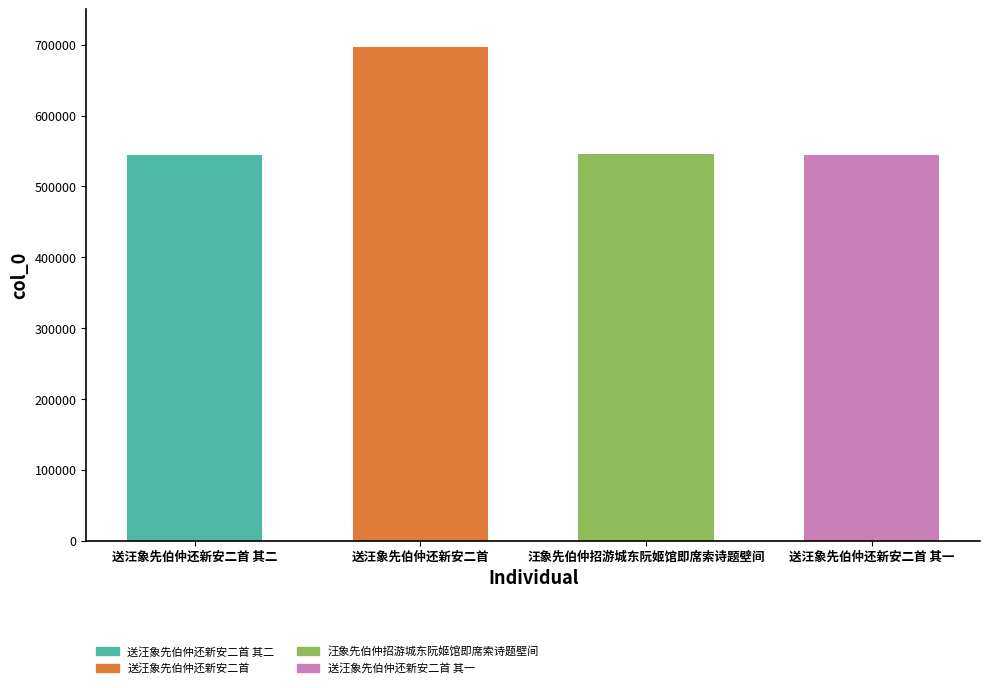

What position from the right is 送汪象先伯仲还新安二首 其二?

4